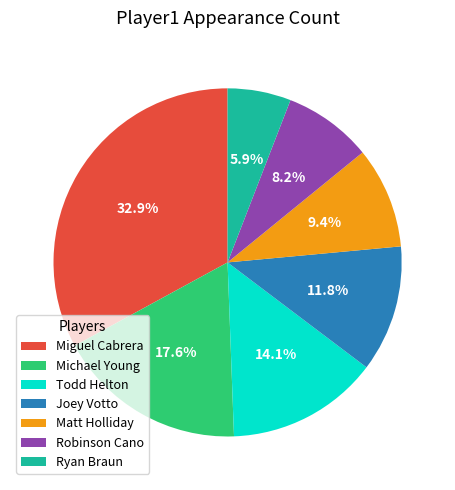

How many slices are in this pie chart?

7